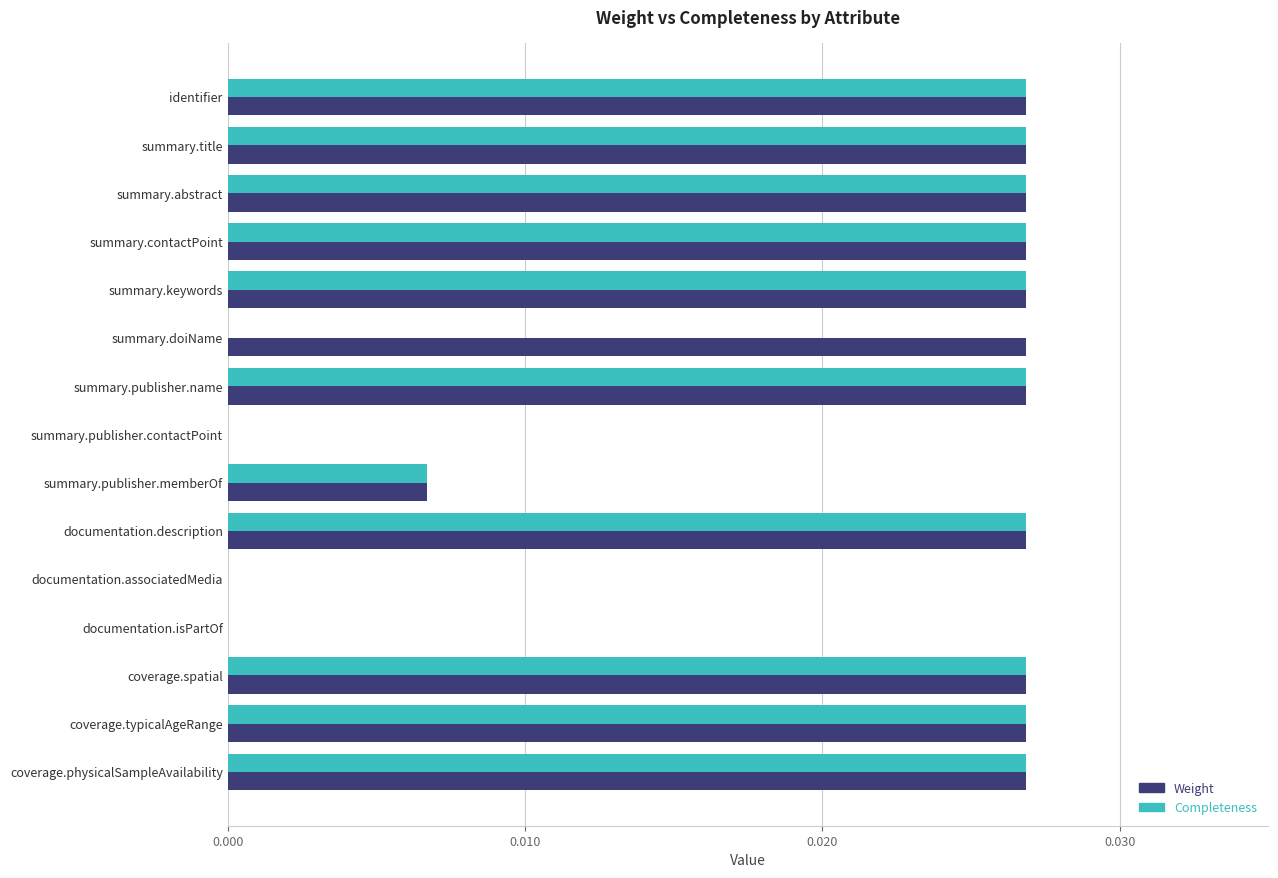

Which series has the largest total across all categories?

Weight